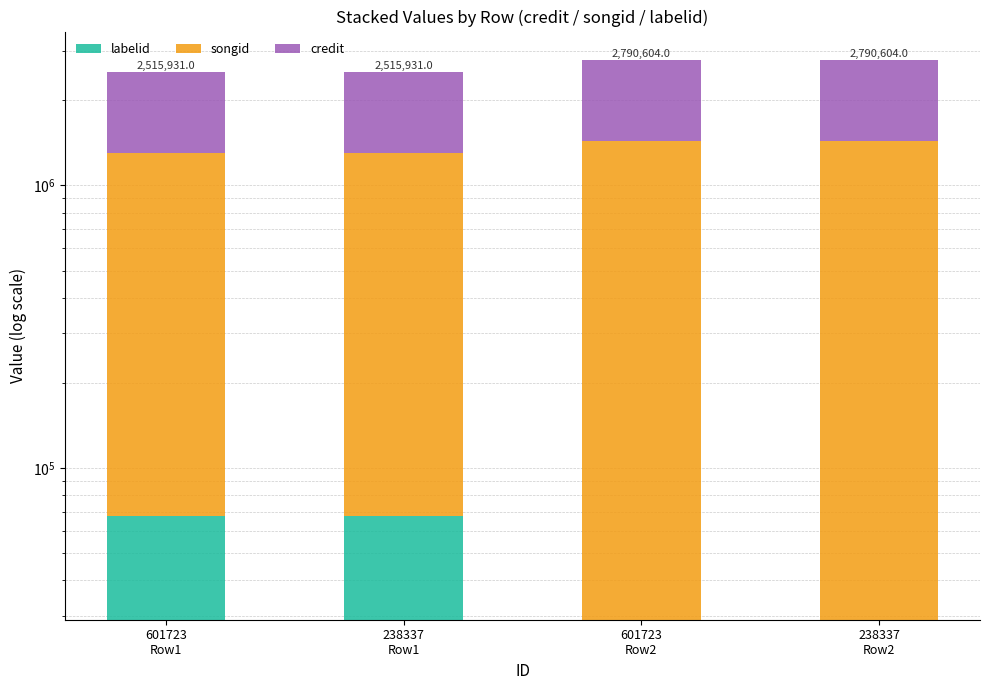

Reading right to left, extract all data points from this chart.

labelid: 238337
Row2=29023	601723
Row2=29023	238337
Row1=67834	601723
Row1=67834
songid: 238337
Row2=1407778	601723
Row2=1407778	238337
Row1=1233380	601723
Row1=1233380
credit: 238337
Row2=1353803	601723
Row2=1353803	238337
Row1=1214717	601723
Row1=1214717